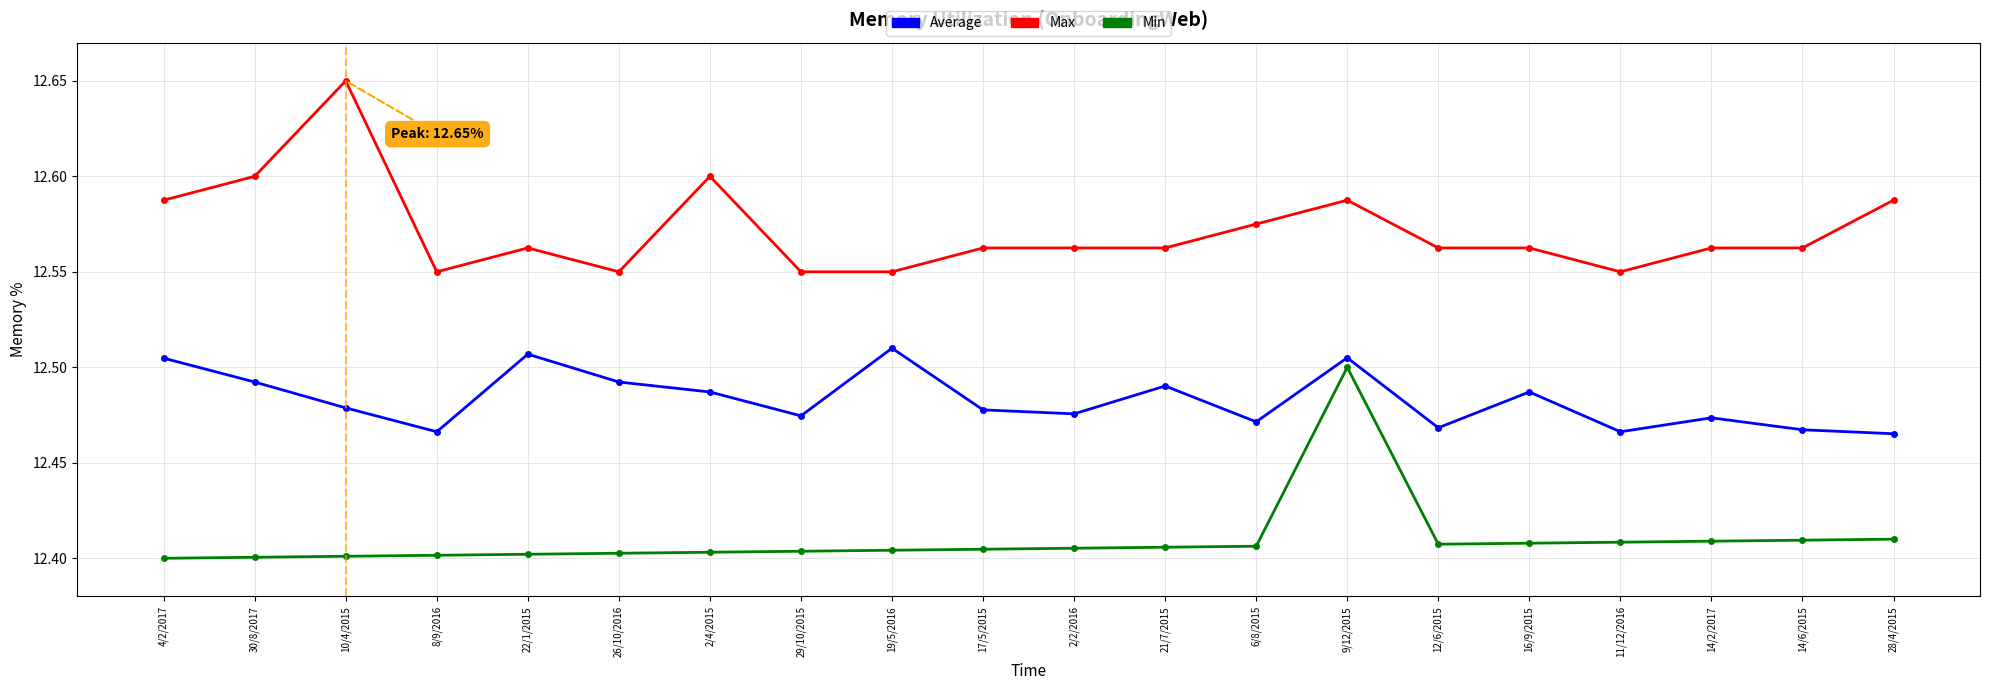

What is the label of the 9th point from the right?

21/7/2015